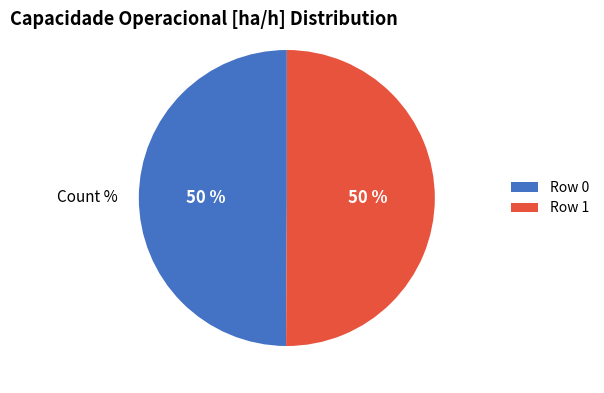

The Row 1 slice represents 50% of the pie. True or false?

True